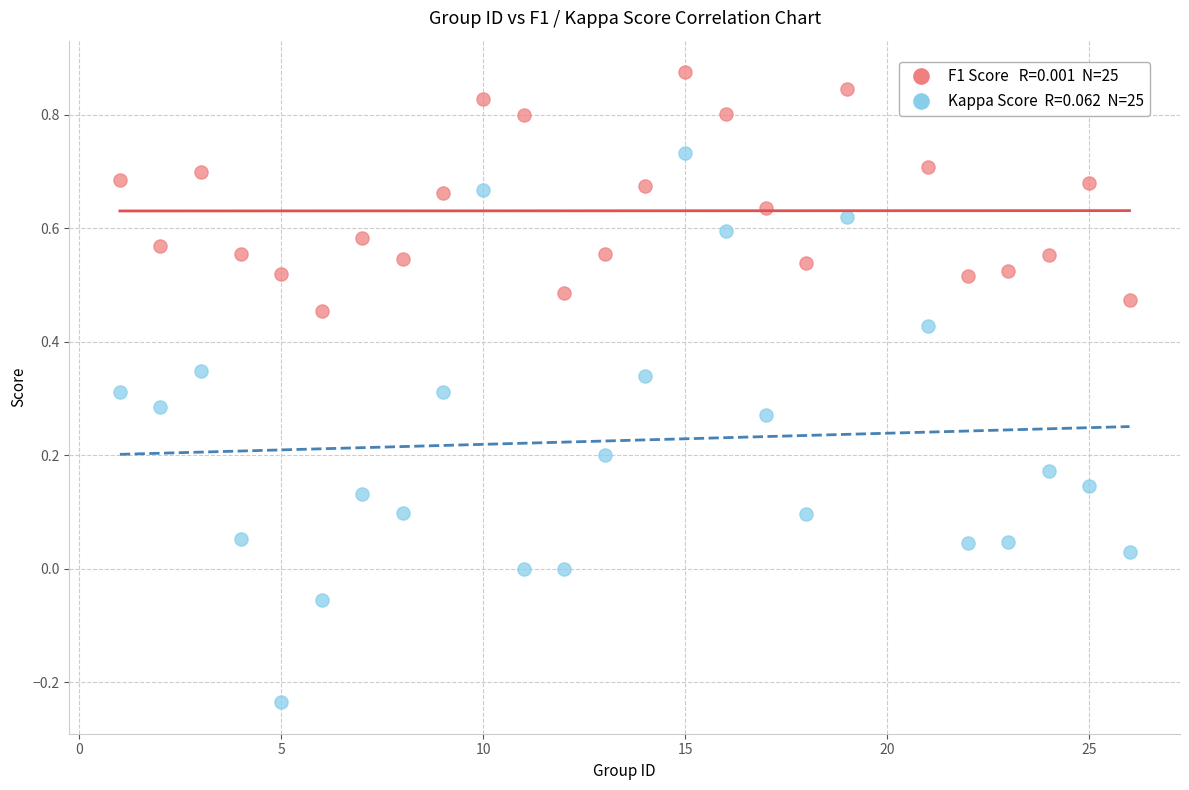

Across all data points, what is the range of X values (max minus min)?

25.0